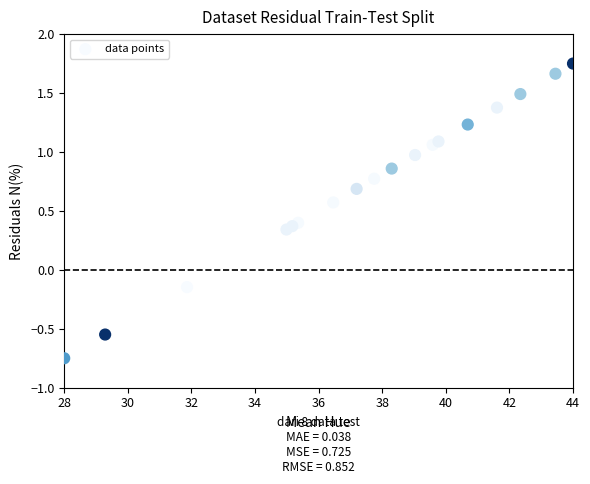

What is the range of X values (max minus min)?

16.0